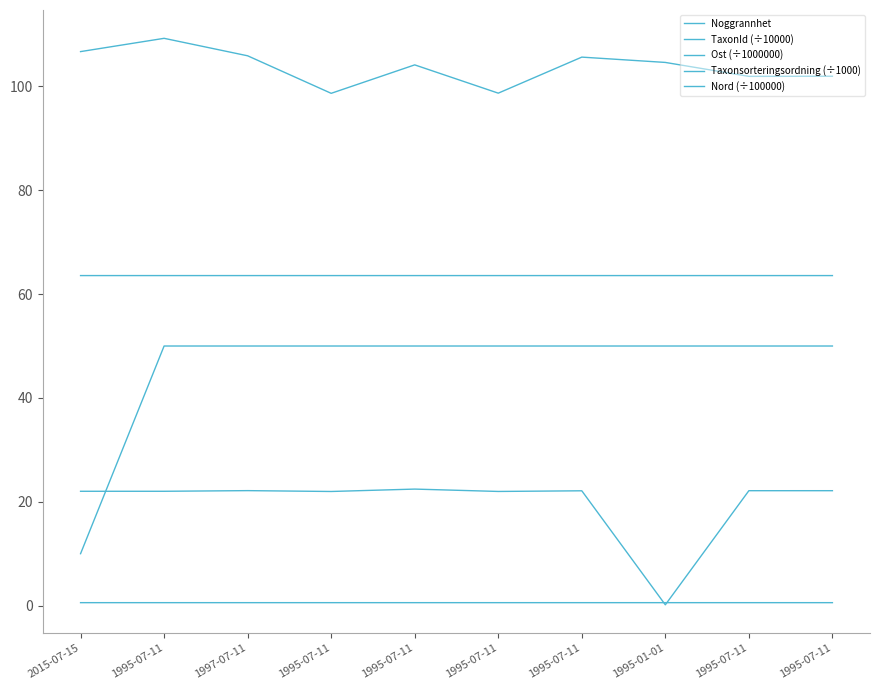

What value does the Noggrannhet series have at 1995-07-11?

50.0